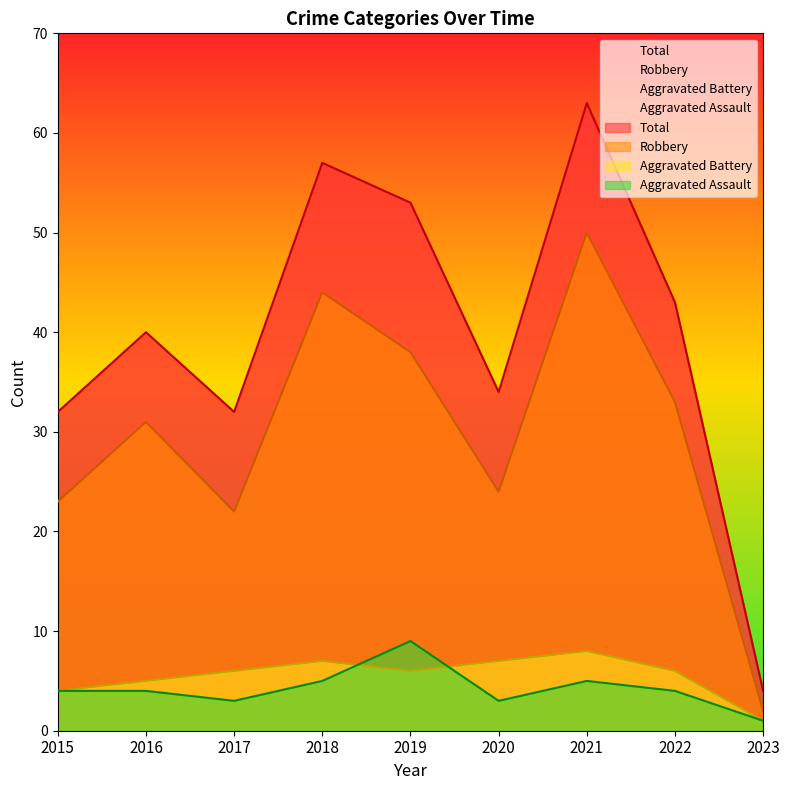

True or false: Robbery and Aggravated Assault cross at least once.

False